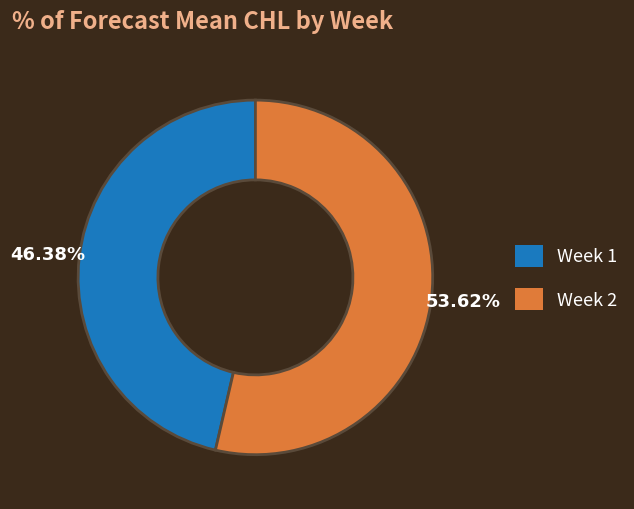

To the nearest percent, what percentage of the pie is Week 1?

46%